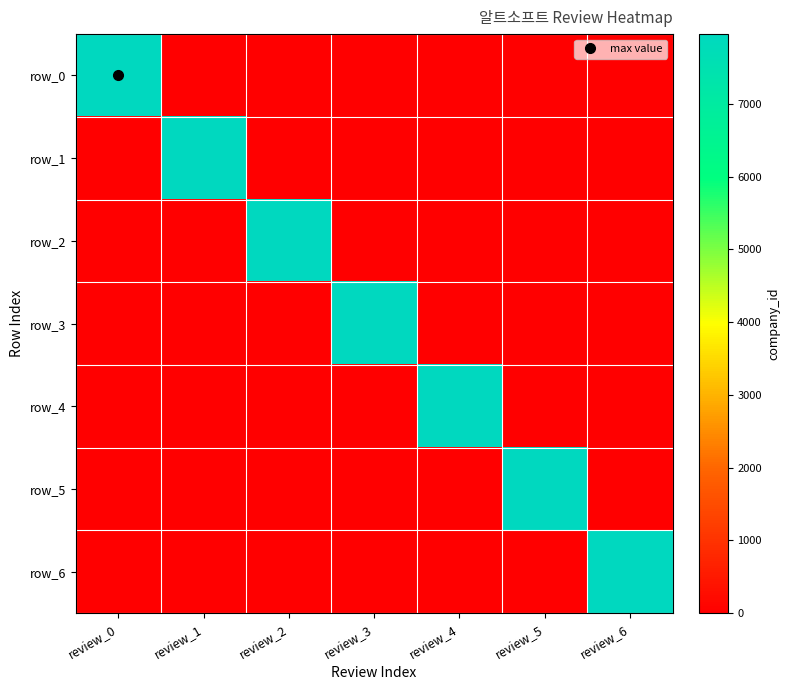

What is the spread (max minus min) of values at review_6?

7959